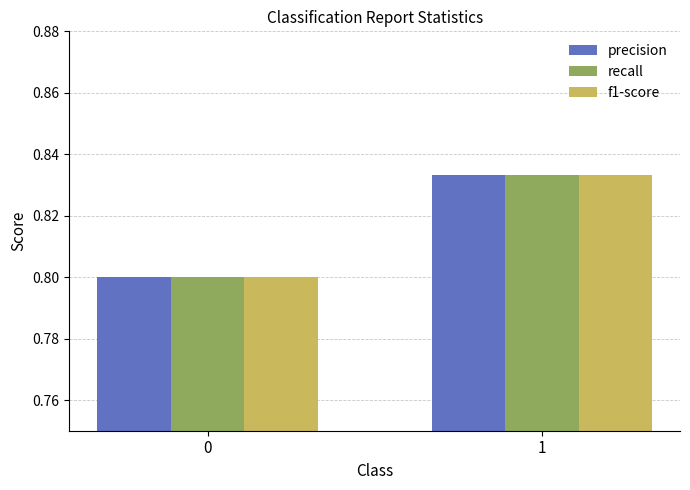

What is the sum of all precision values?

1.6